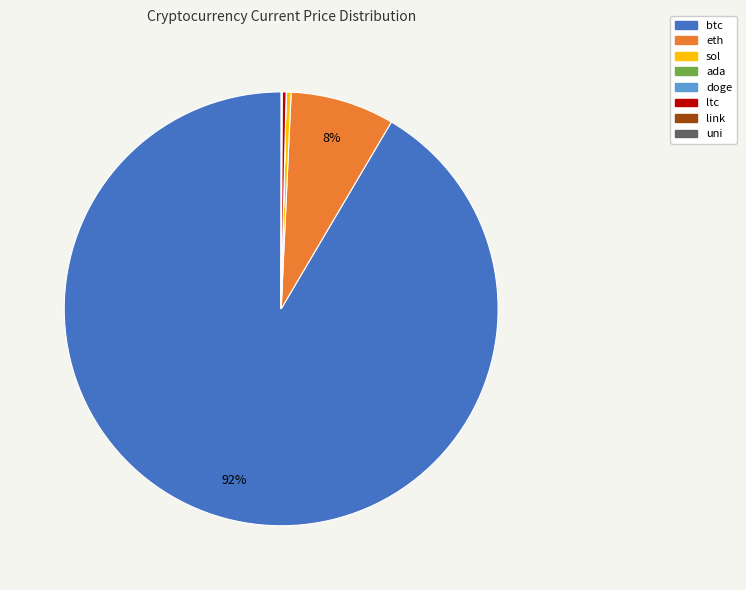

Which slice is the largest?

btc